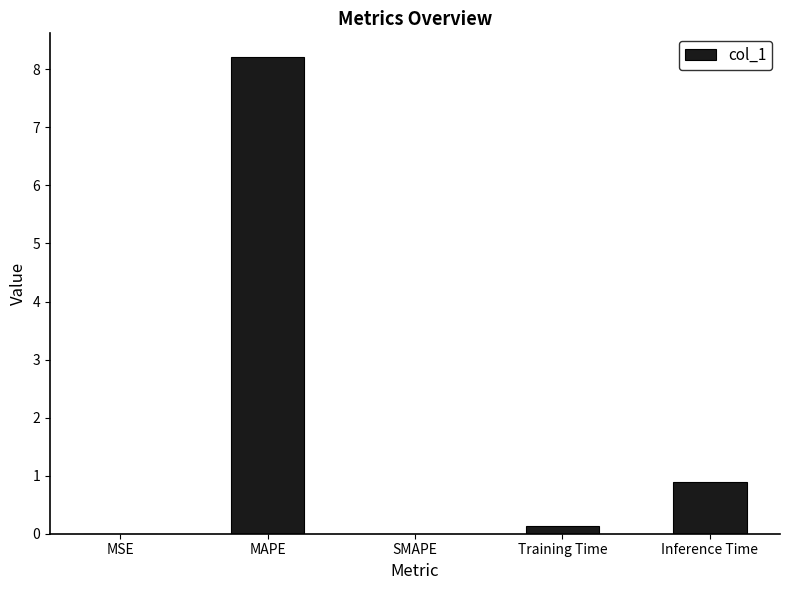

The chart shows a value of 3.8 at SMAPE. True or false?

False